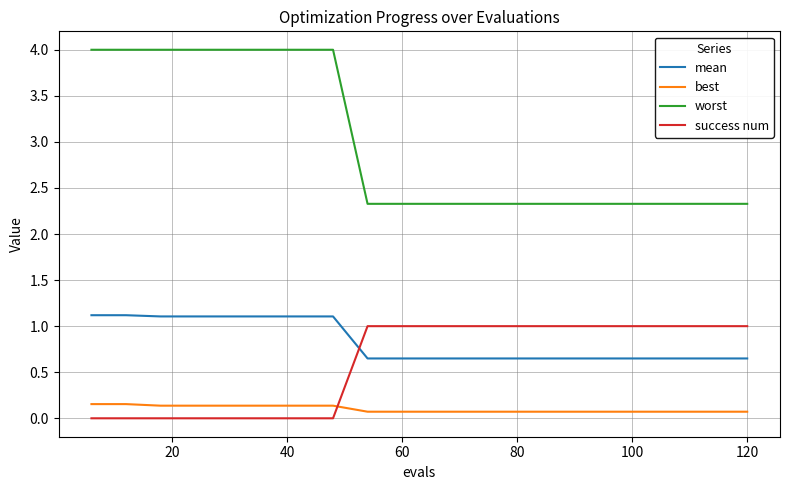

Which series has the widest spread of values?

worst